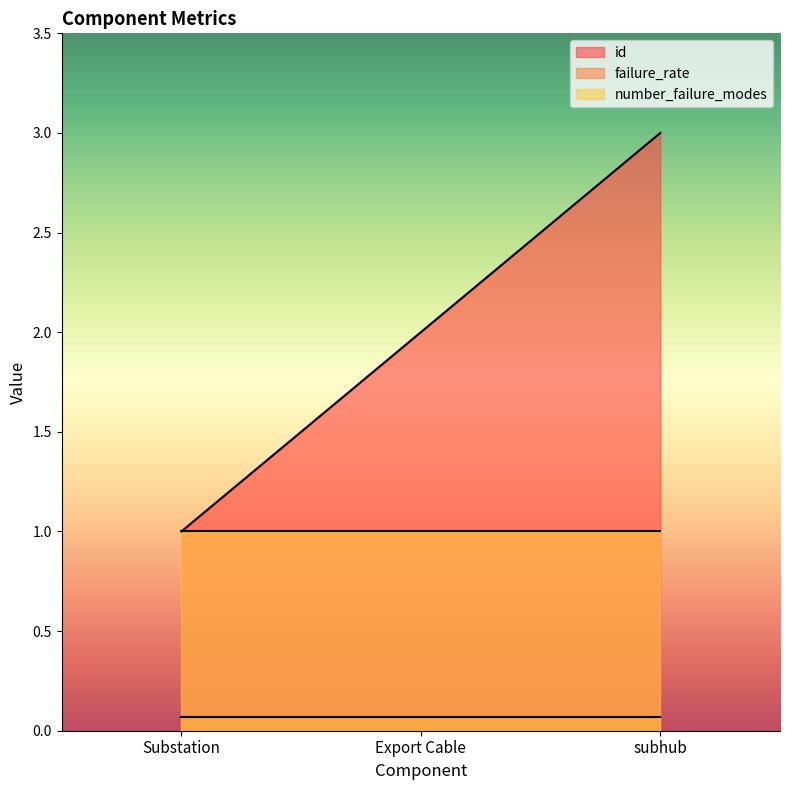

What is the difference between the maximum and minimum values in the id series?

2.0